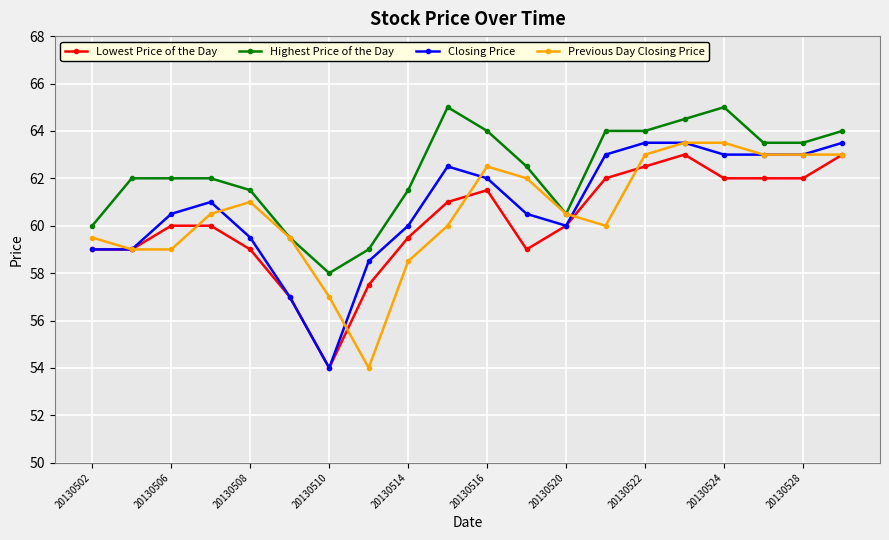

What is the value of the Previous Day Closing Price point at the 3rd from the left?

59.0